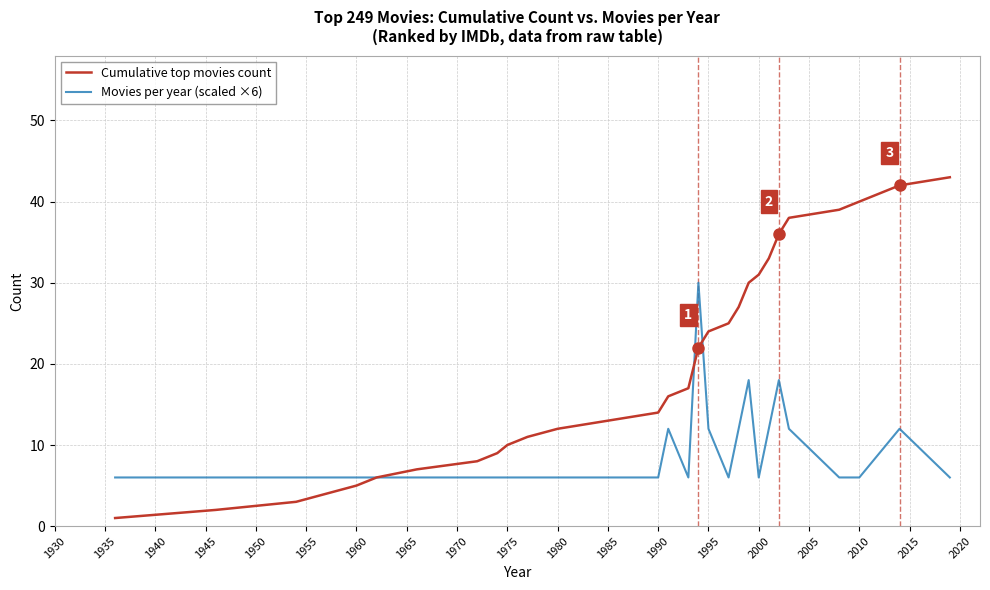

Which series has the largest total across all categories?

Cumulative top movies count